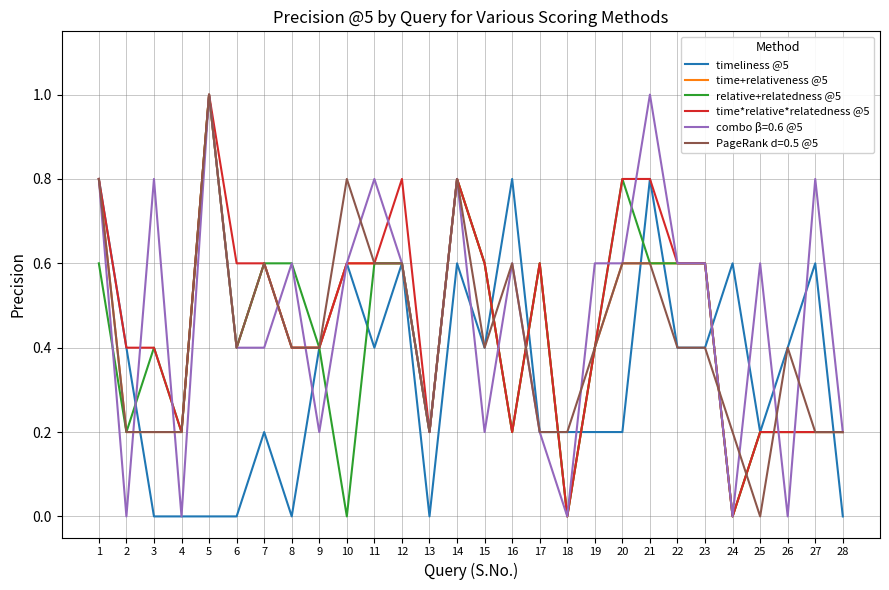

The relative+relatedness @5 series shows 0.4 at 6. True or false?

True